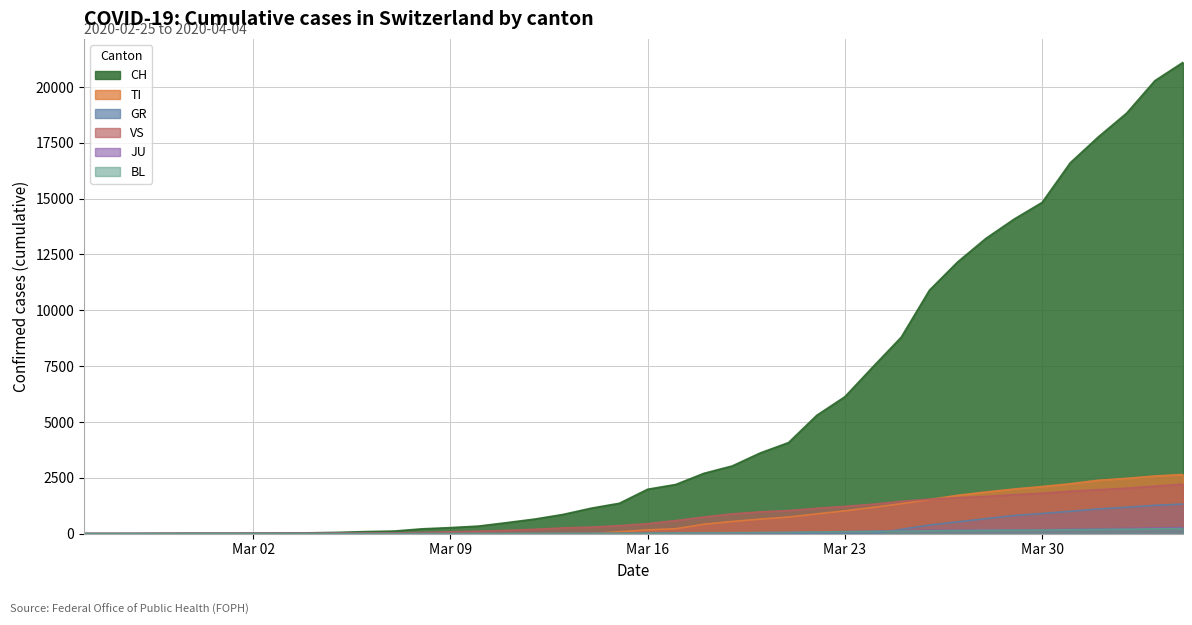

Rank the series at 2020-03-13 from lowest to highest value.

TI, GR, JU, BL, VS, CH